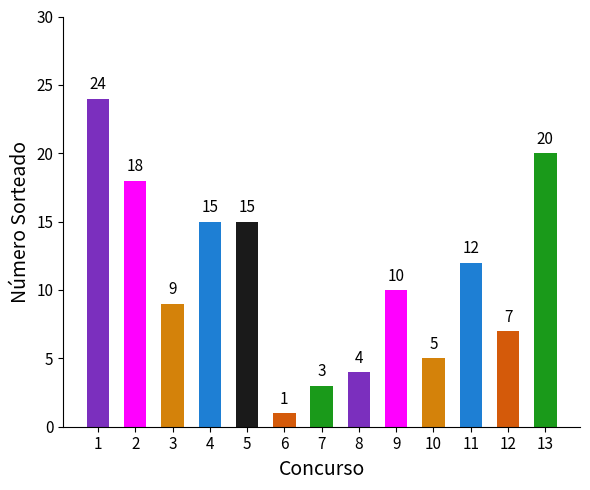

True or false: the data shows 9 at 3.

True